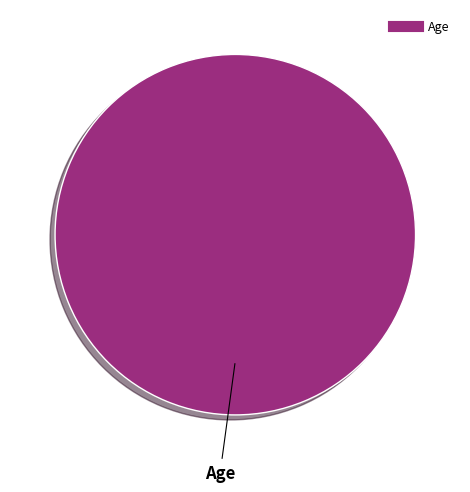

Does any single category account for the majority?

Yes